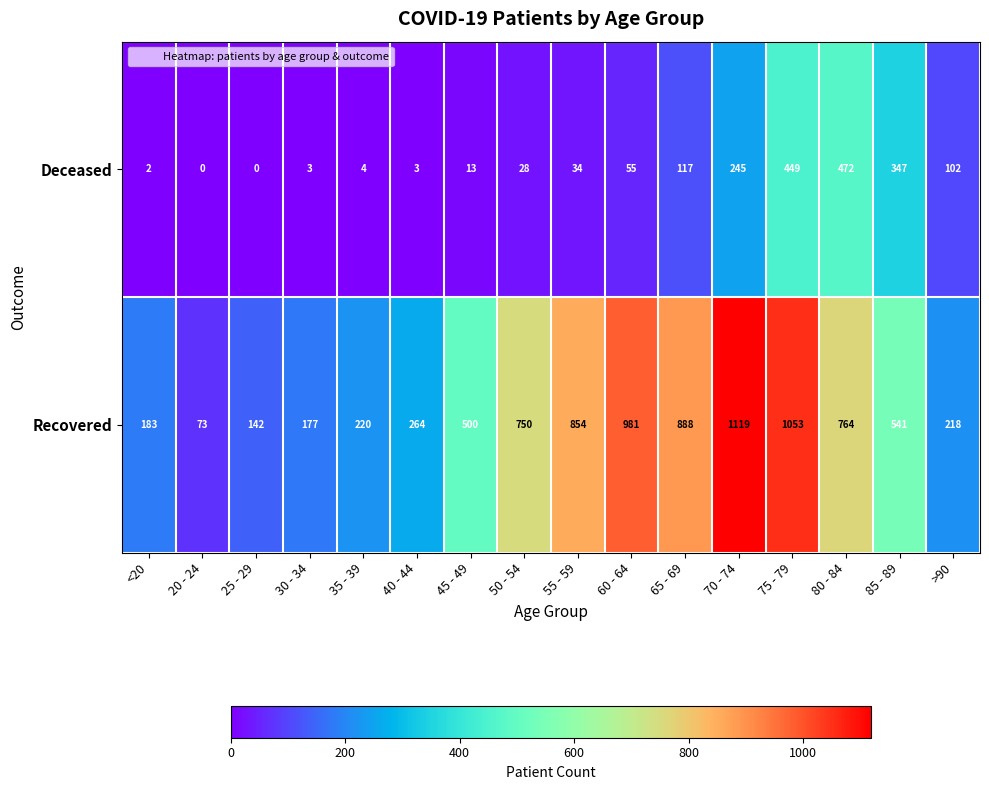

At how many categories does at least one series exceed 799?

5